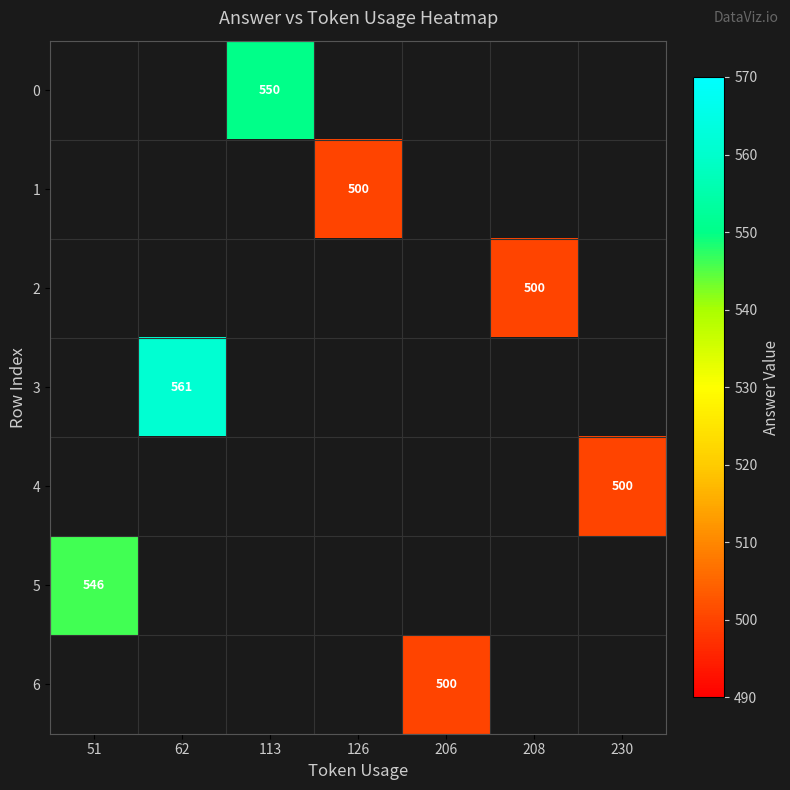

Which label corresponds to the largest value in the chart?

62